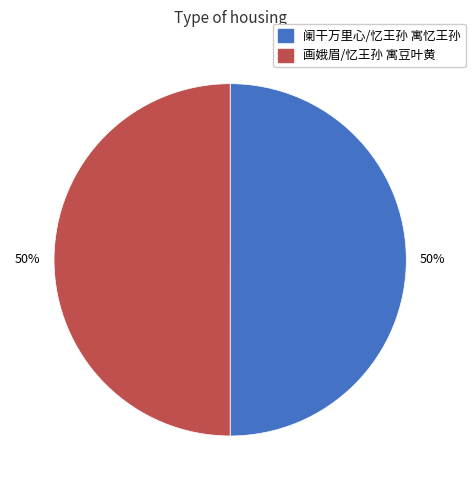

Approximately how many times larger is the value at 阑干万里心/忆王孙 寓忆王孙 compared to 画娥眉/忆王孙 寓豆叶黄?

1.0